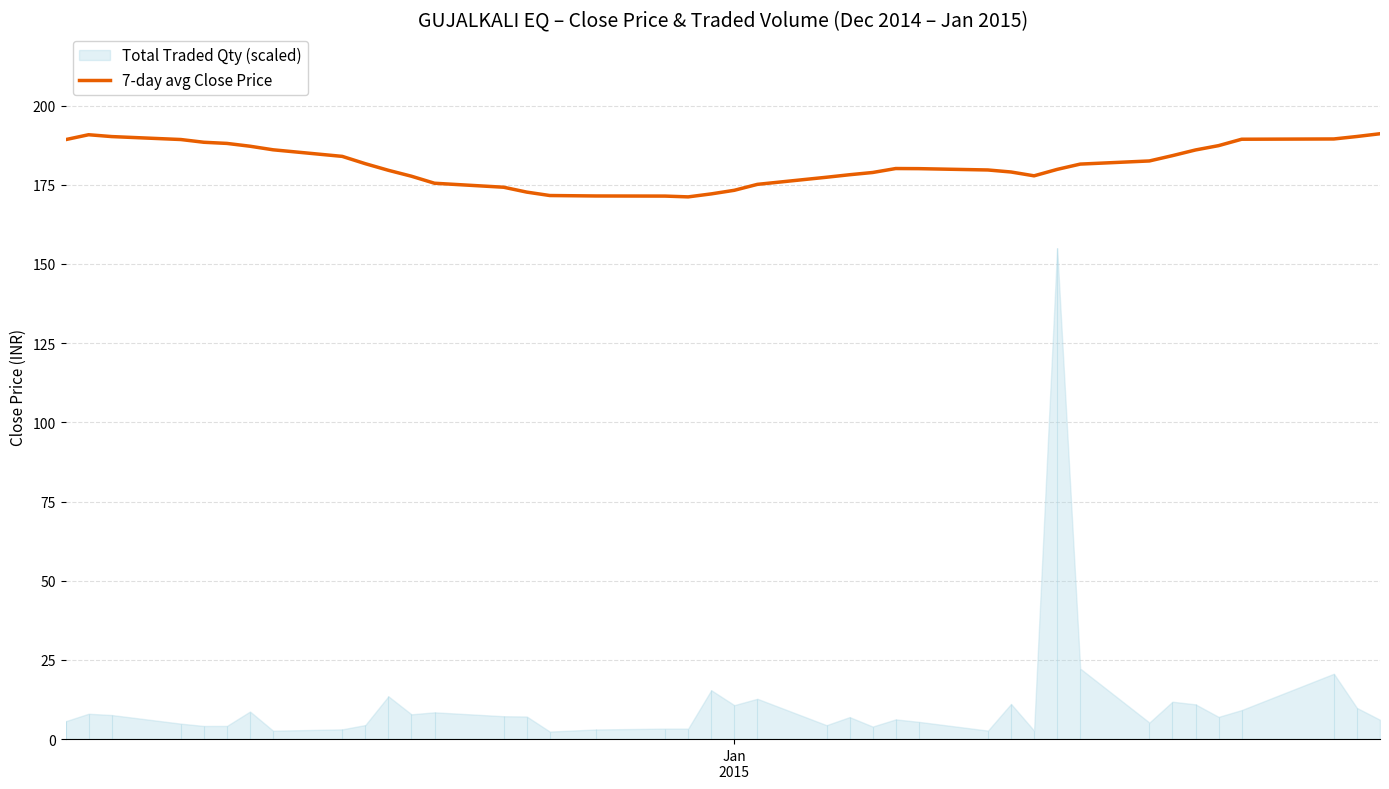

What is the lowest value of the 7-day avg Close Price series?

171.2